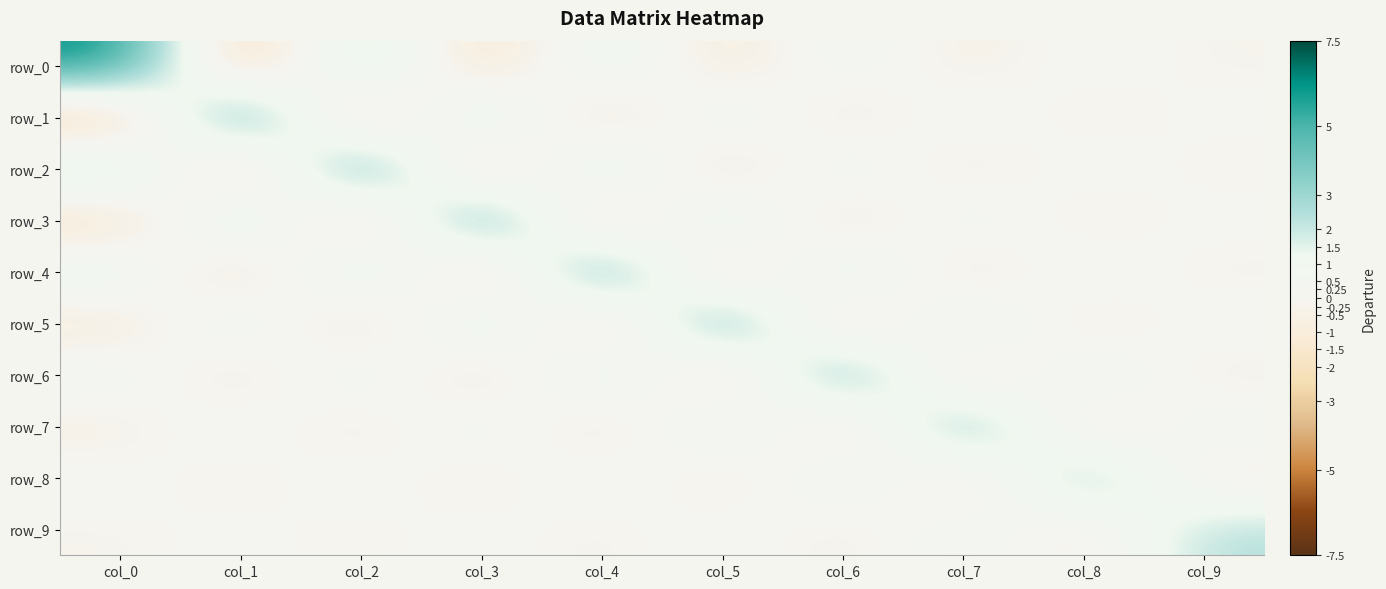

What is the difference between the row_2 values at col_6 and col_2?

4.5